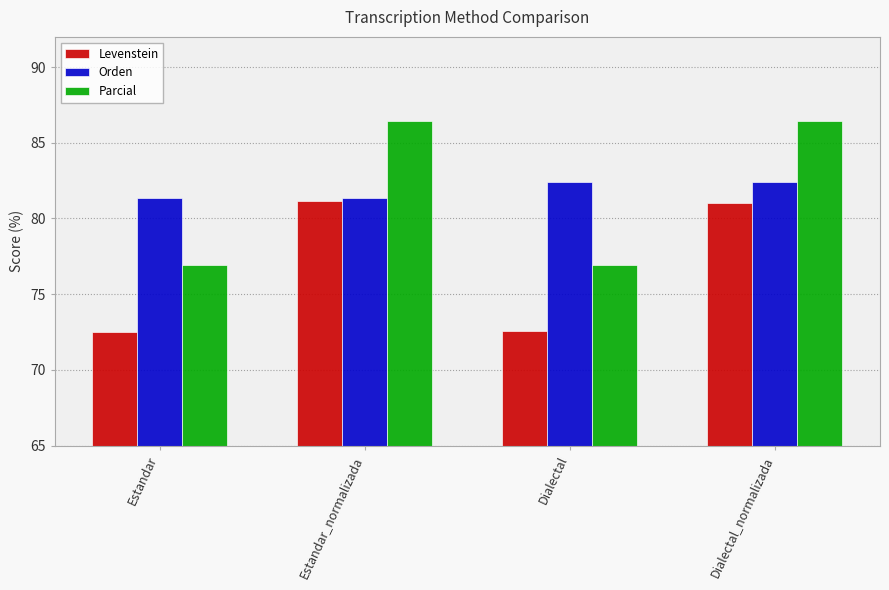

At how many categories does at least one series exceed 72?

4